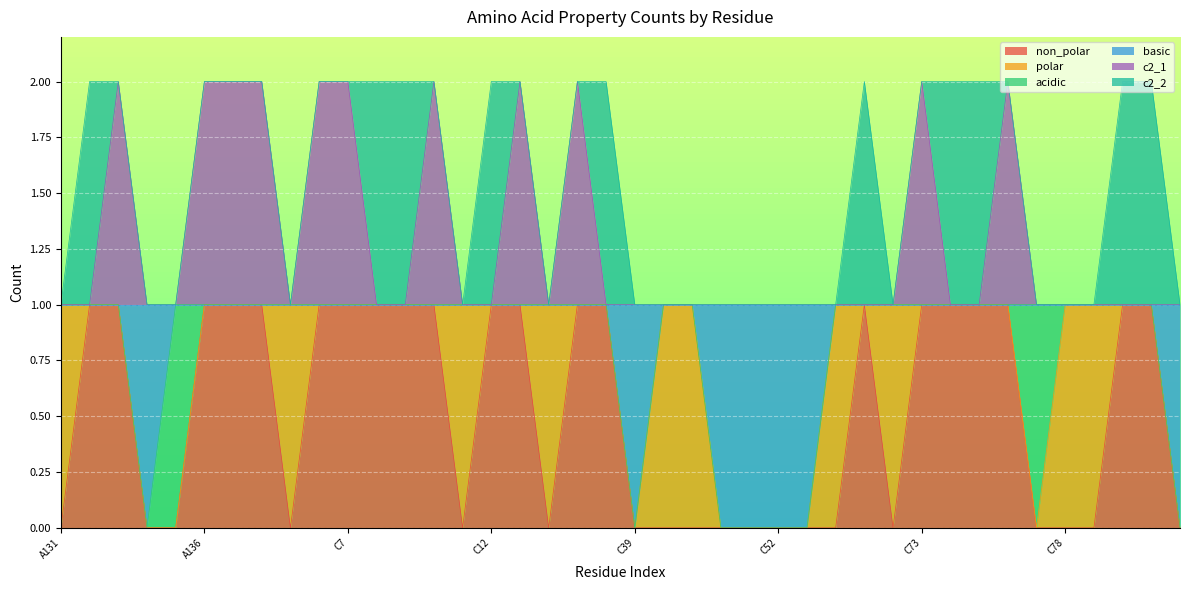

At C73, list the series in order from largest to smallest.

c2_1, non_polar, basic